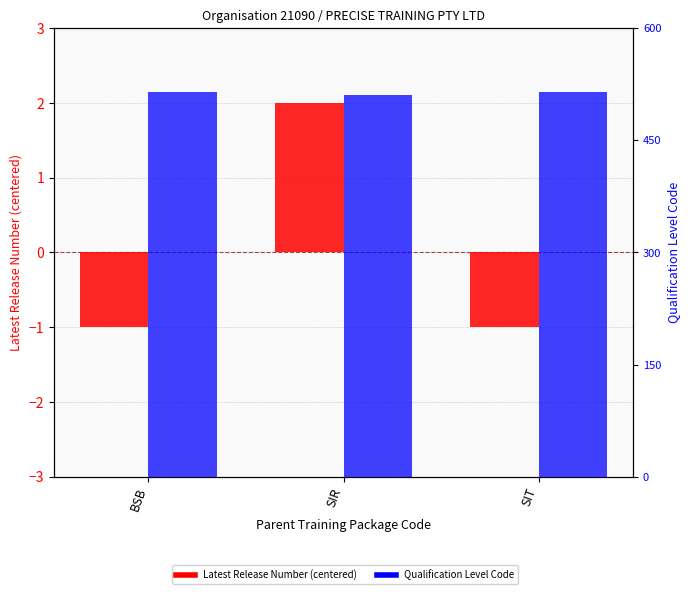

Reading left to right, extract all data points from this chart.

Latest Release Number (centered): -1	2	-1
Qualification Level Code: 514	511	514